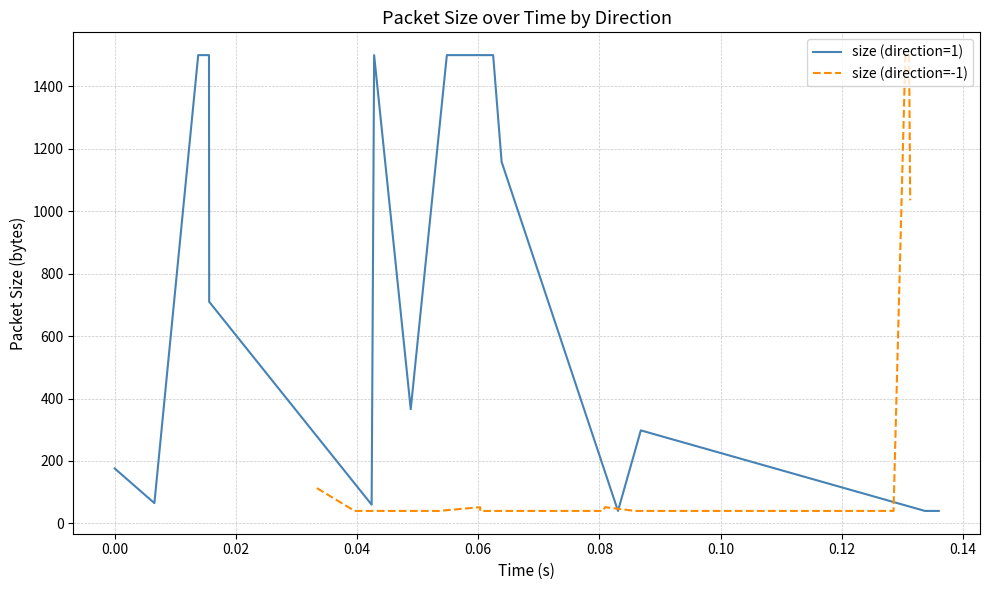

Which category has the lowest value across all series?

6